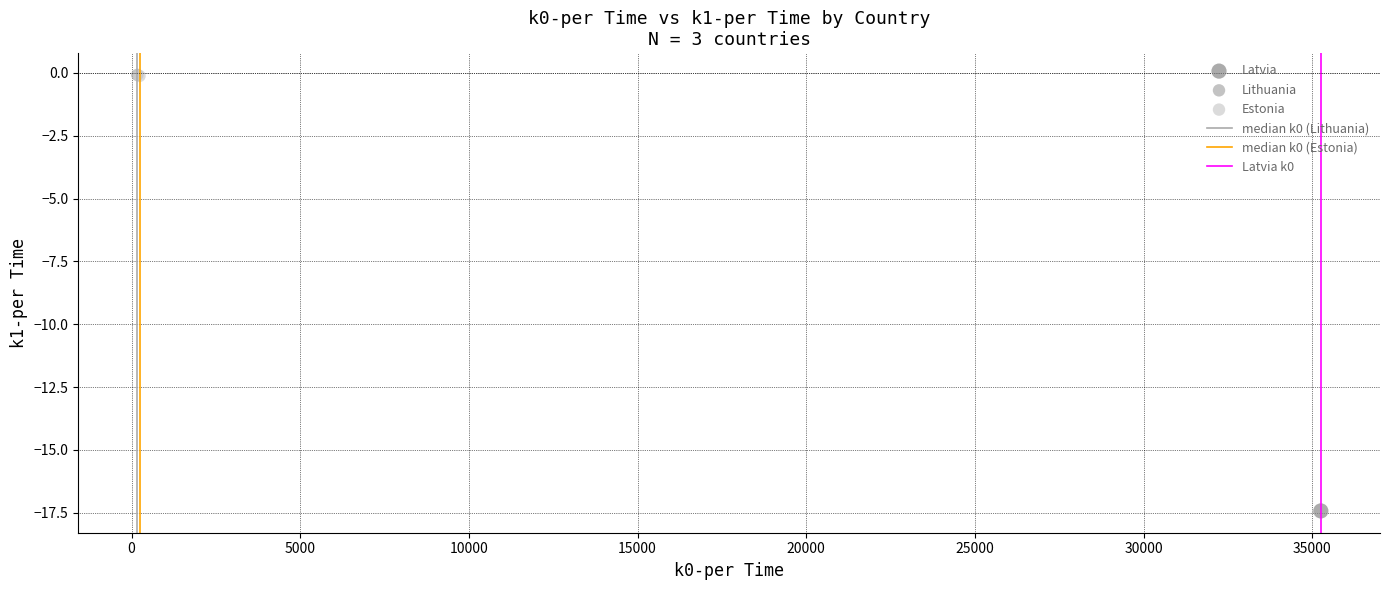

Which series reaches the minimum Y coordinate?

Latvia